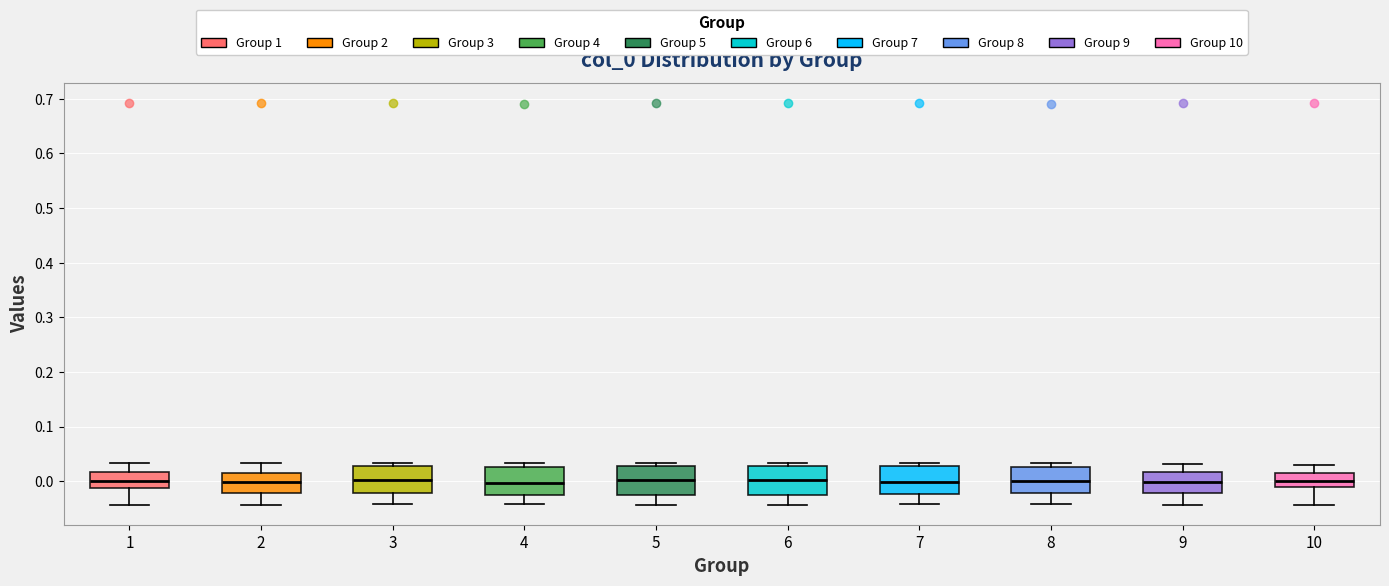

Where is the upper edge of the box at x = 7 on the y-axis? The values are not printed on the chart, so give them approximately, as read against the axis.

0.03